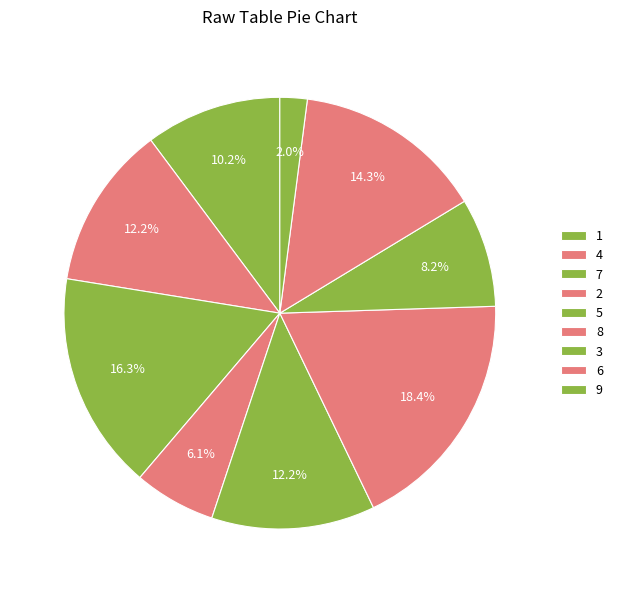

How many slices are in this pie chart?

9